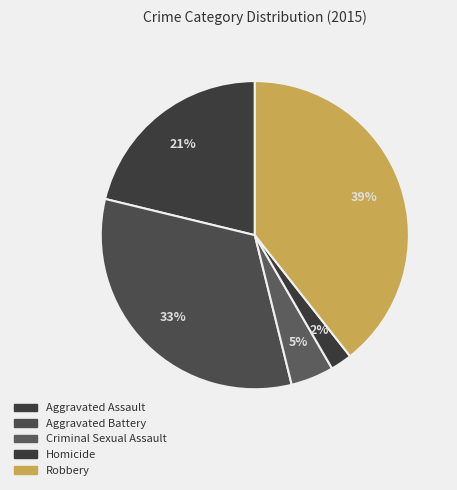

Which category has the smallest portion of the pie?

Homicide